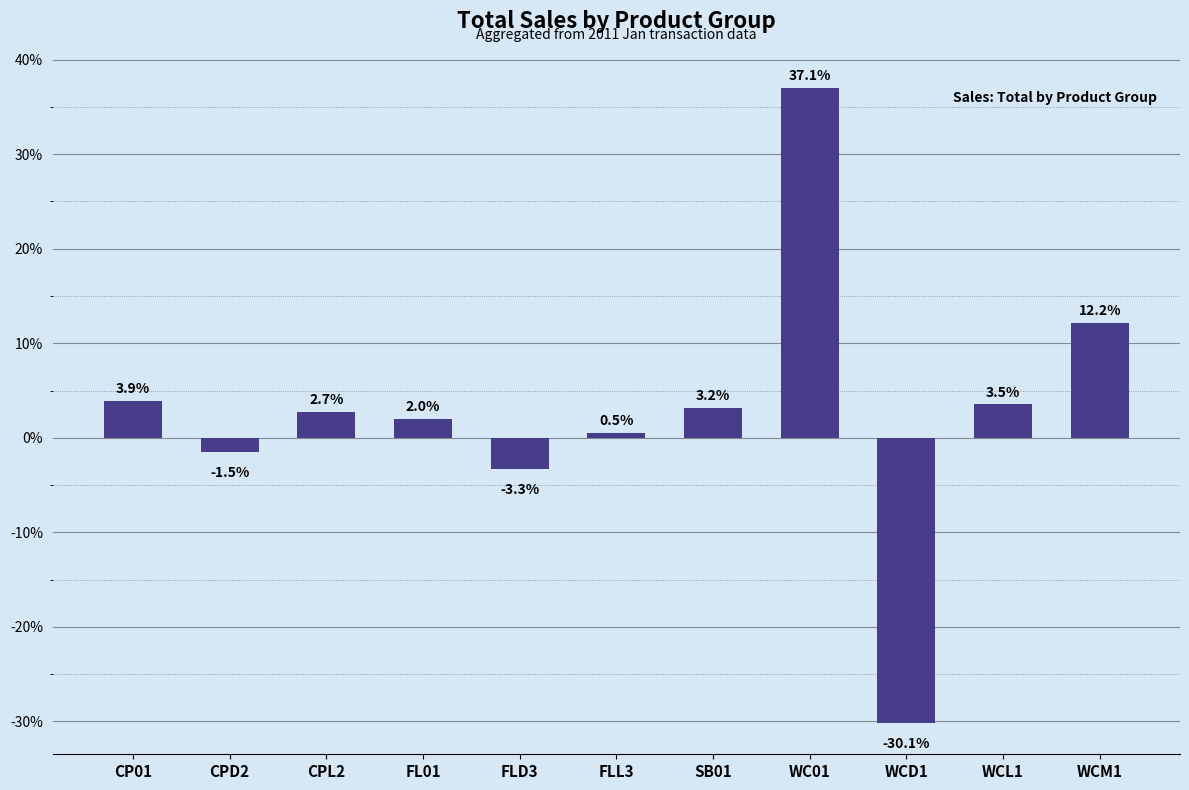

What is the value of the 3rd bar from the left?

2.7